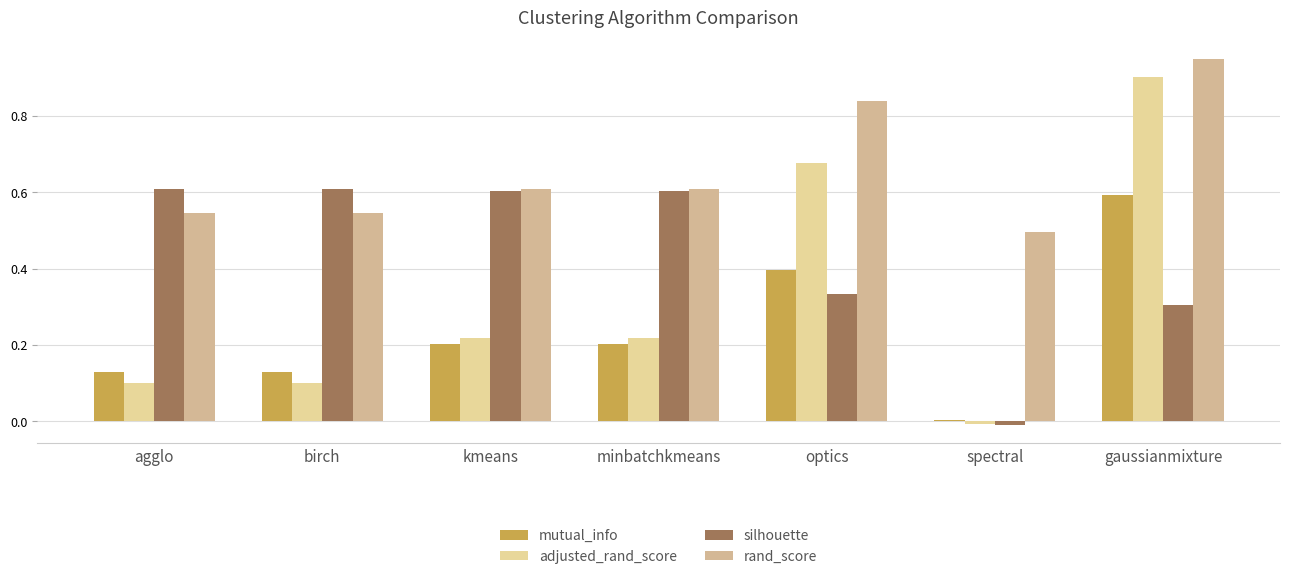

True or false: adjusted_rand_score has a value of 0.3 at kmeans.

False